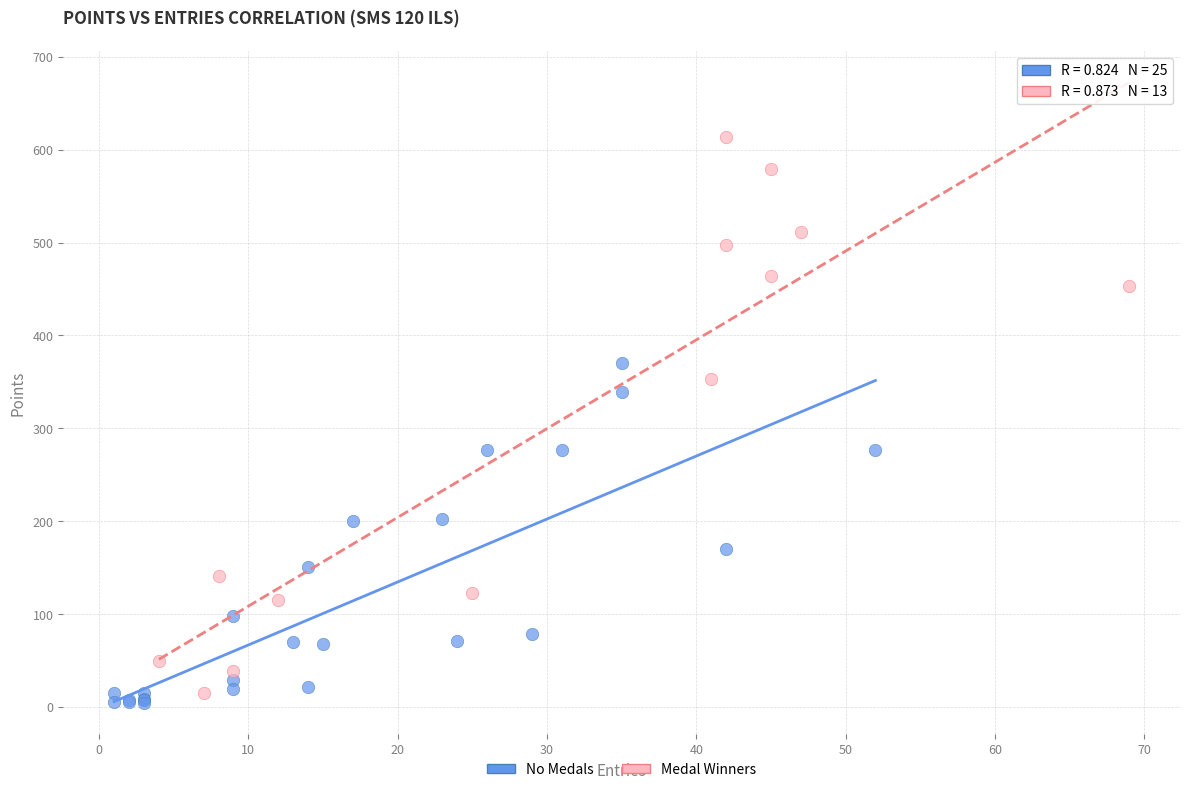

What are all the series names shown in the legend?

No Medals, Medal Winners